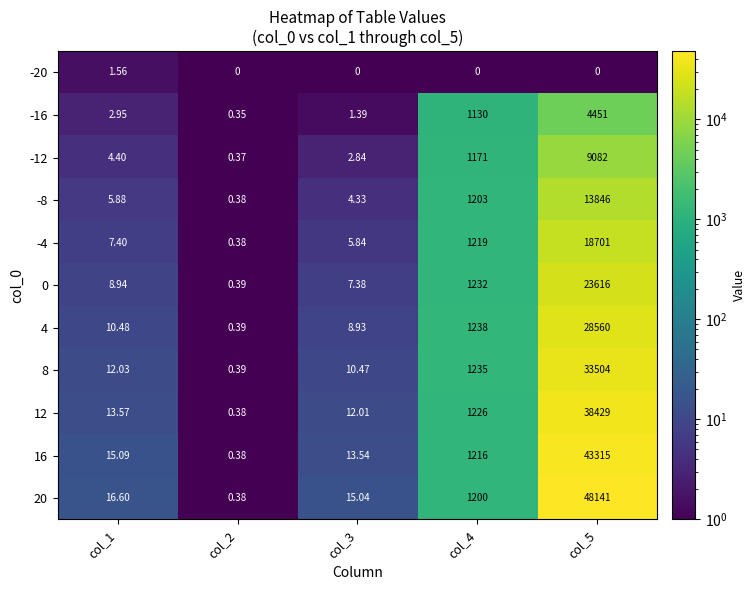

Is the value of -20 at col_4 greater than the value of 4 at col_4?

No